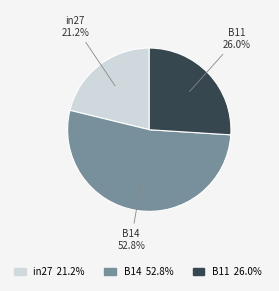

Is there a majority slice in this chart?

Yes